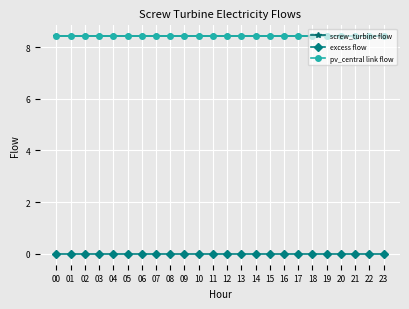

At which label is excess flow closest to 0?

00